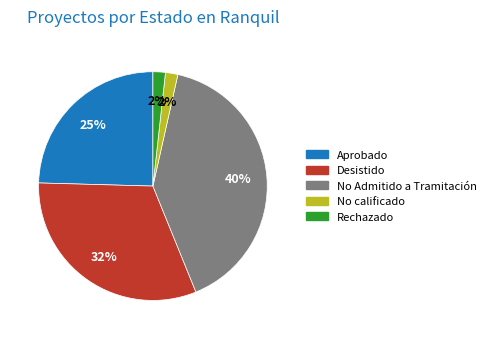

Count the number of slices in the pie.

5